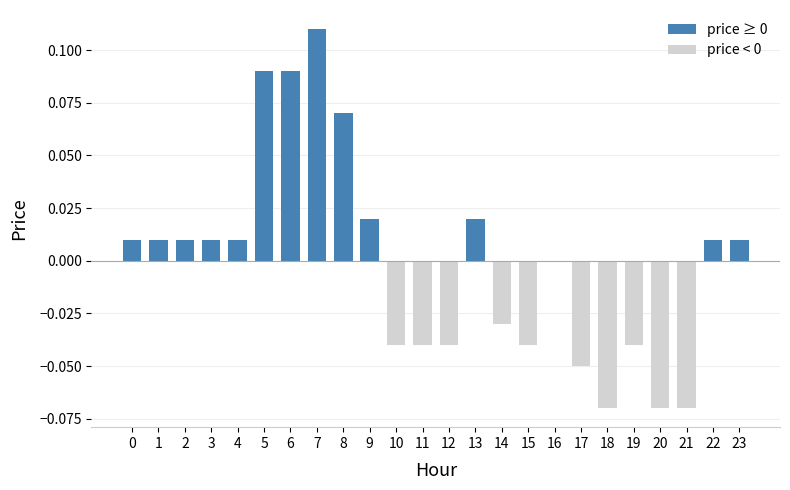

How many series are shown in this chart?

1